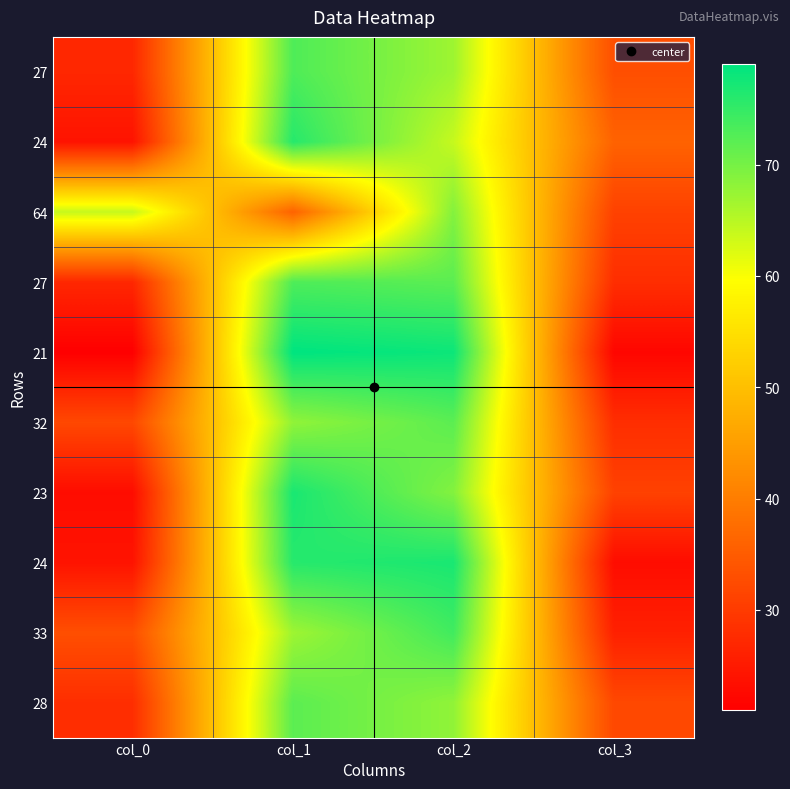

How many series are shown in this chart?

10